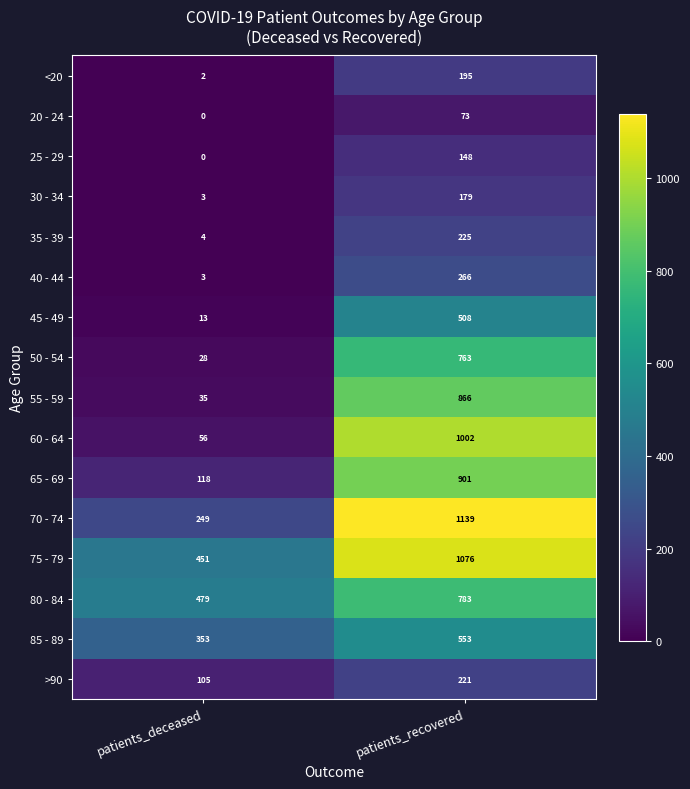

What is the difference between the maximum and minimum values in the 70 - 74 series?

890